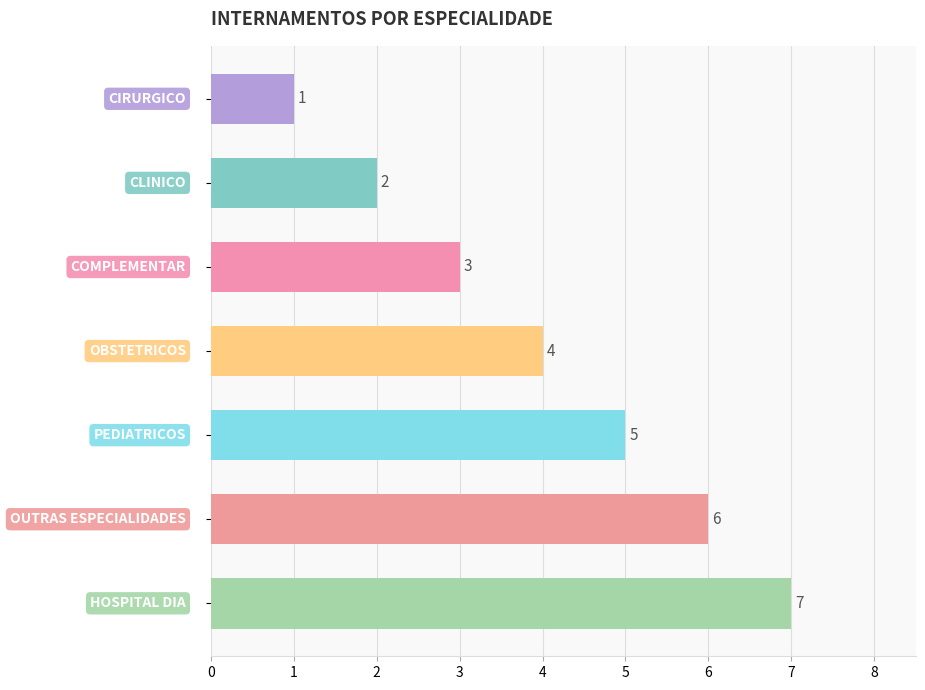

What is the value of the 2nd bar from the top?

2